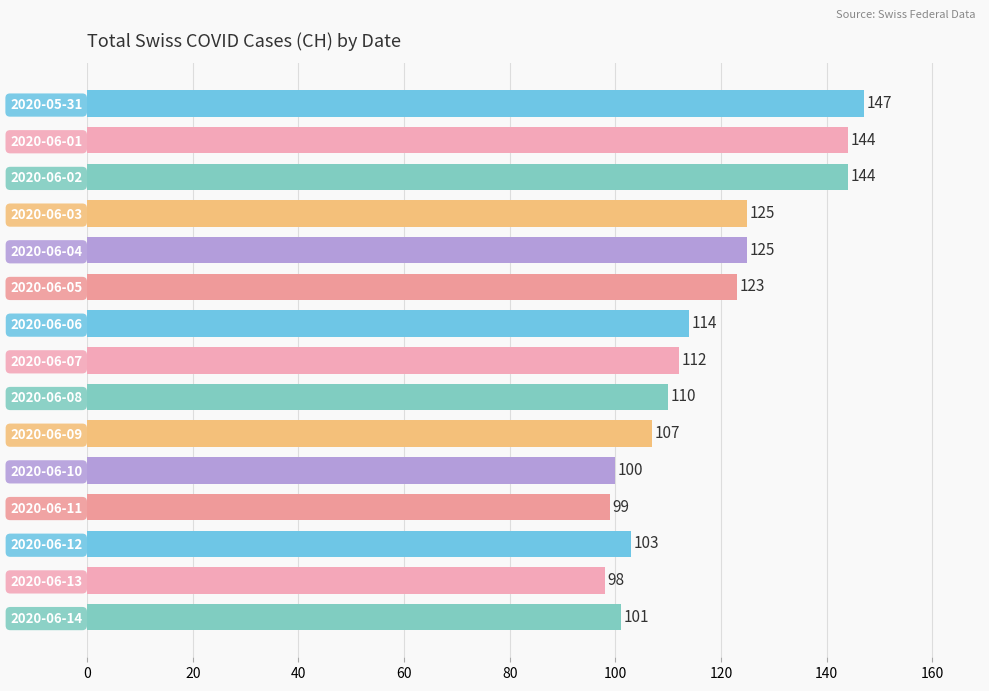

What is the value of the 13th bar from the top?

103